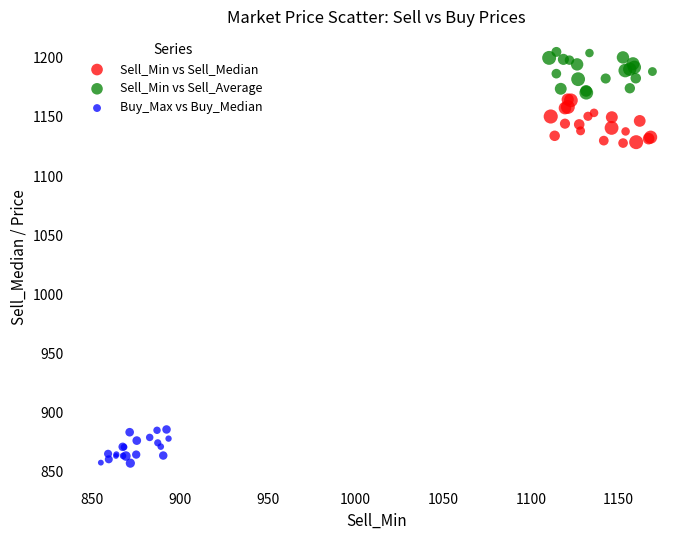

What are all the series names shown in the legend?

Sell_Min vs Sell_Median, Sell_Min vs Sell_Average, Buy_Max vs Buy_Median